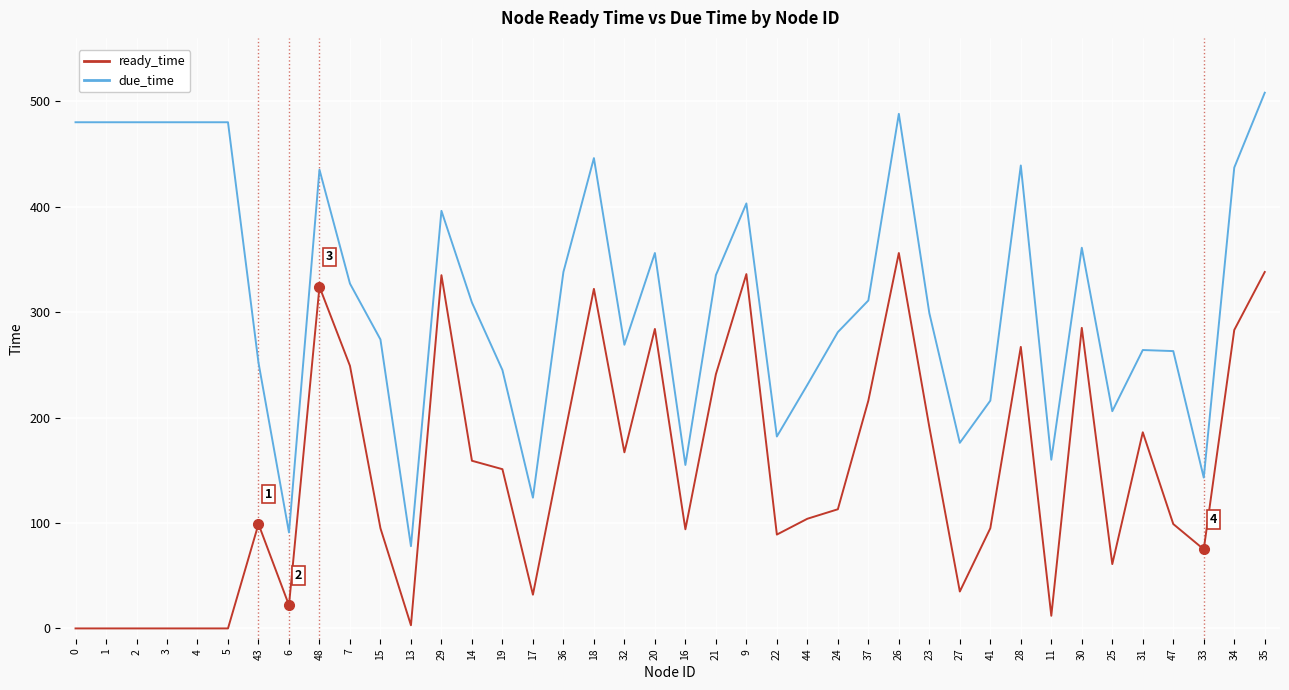

At 26, list the series in order from largest to smallest.

due_time, ready_time